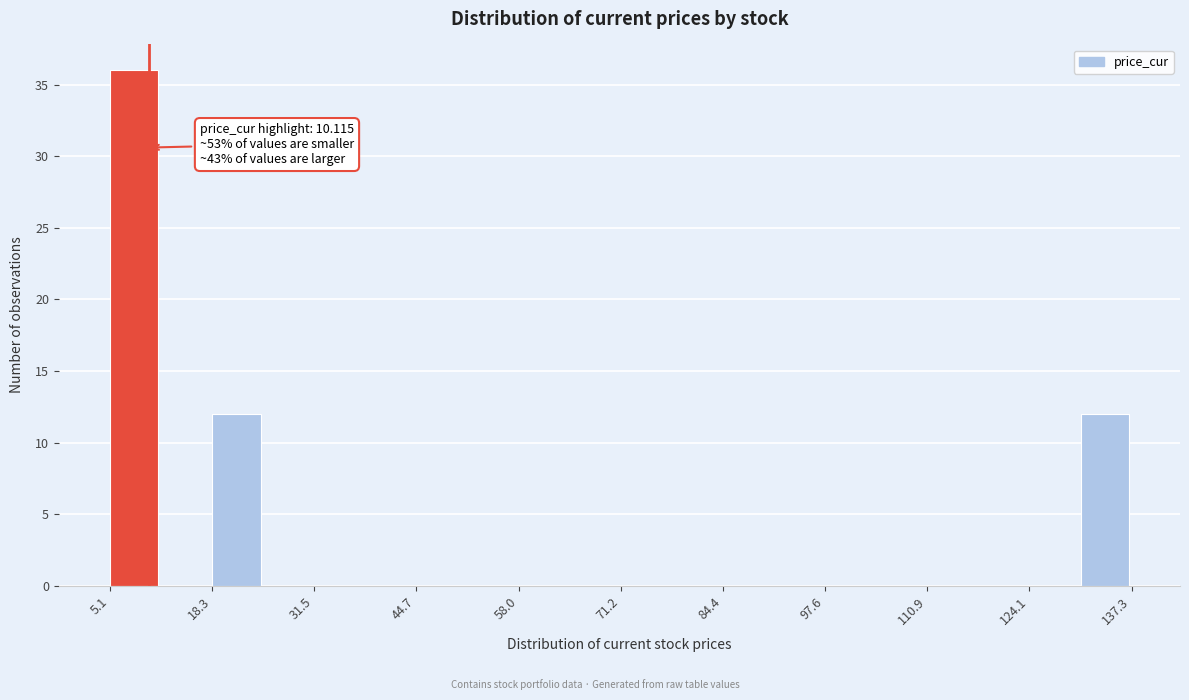

Read against the x-axis, roughly where is the centre of the tallest bar?

8